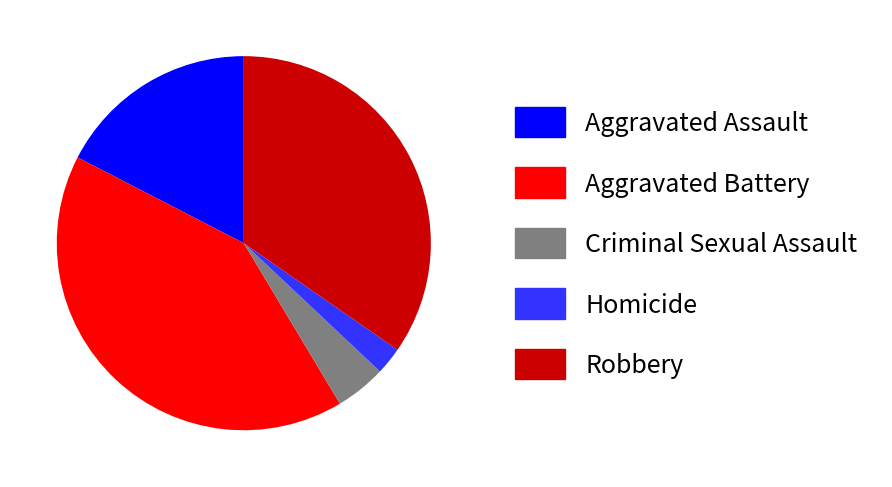

What is the ratio of the value at Aggravated Assault to the value at Robbery?

0.5